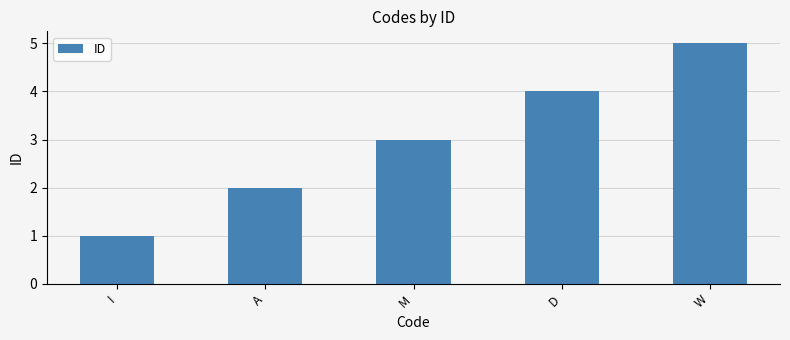

Reading left to right, extract all data points from this chart.

I=1	A=2	M=3	D=4	W=5